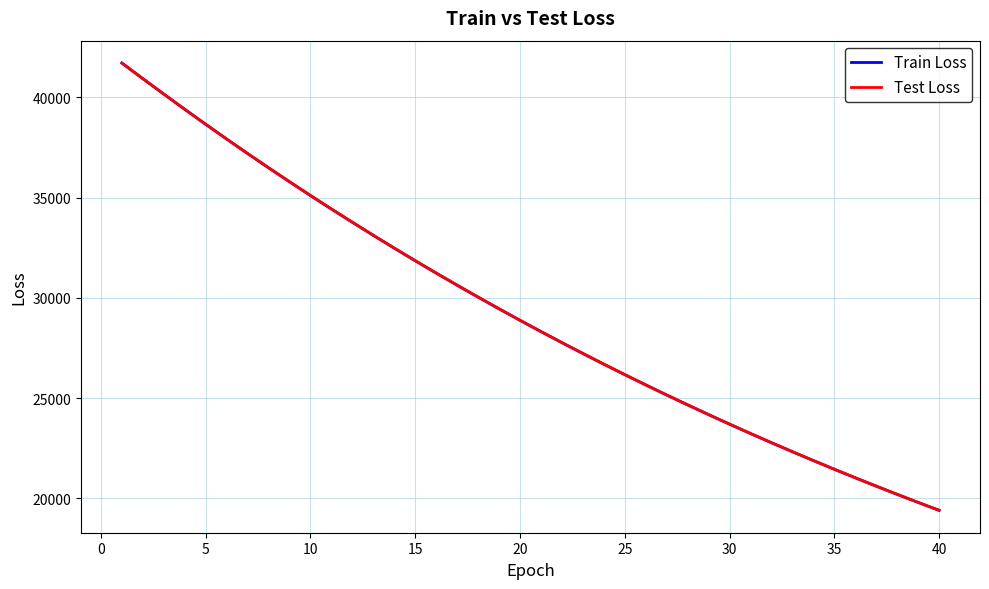

What is the average value of the Train Loss series?

29284.5